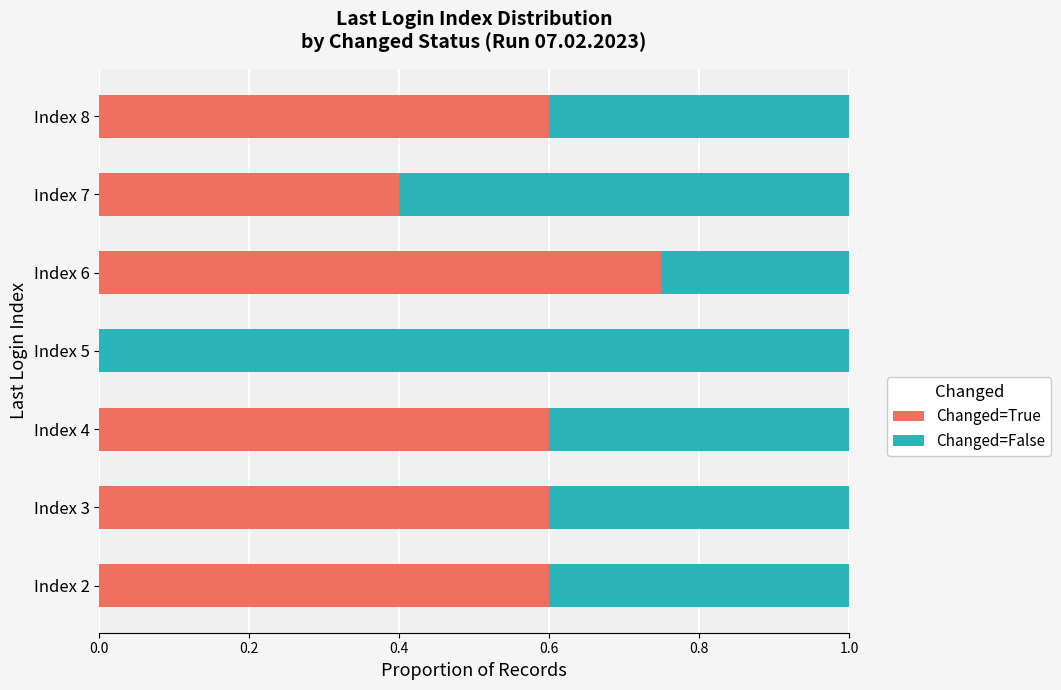

Which category has the highest value in the Changed=True series?

Index 6